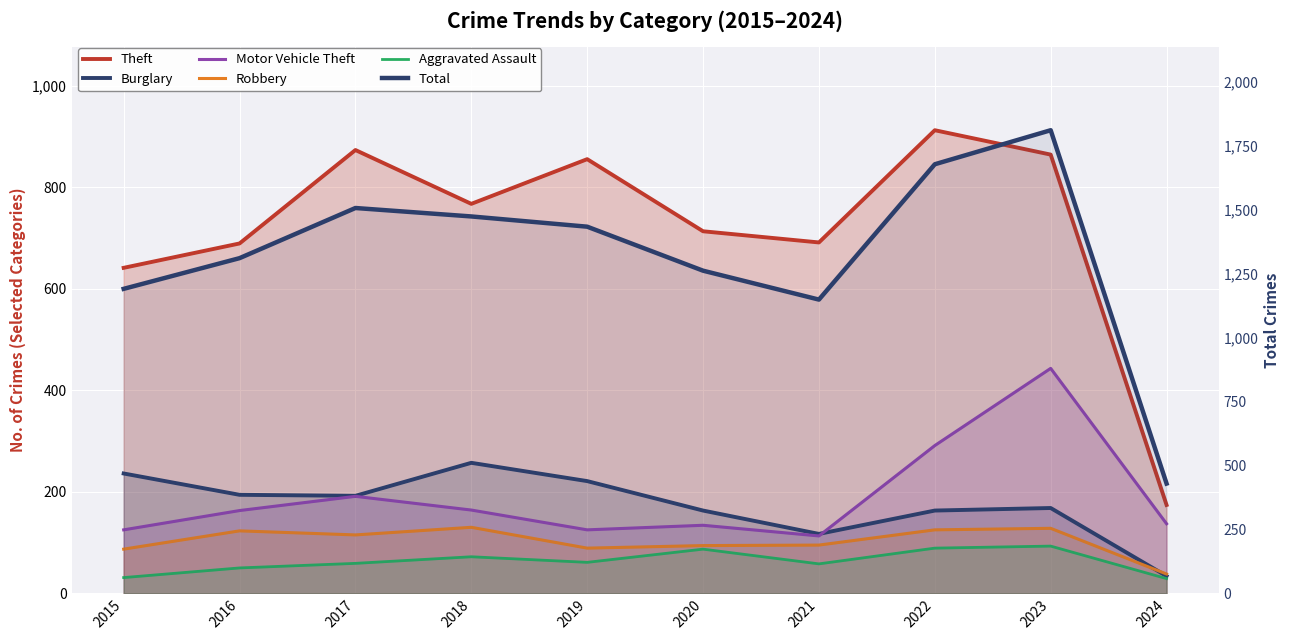

Does the chart display data point markers on the line(s)?

No